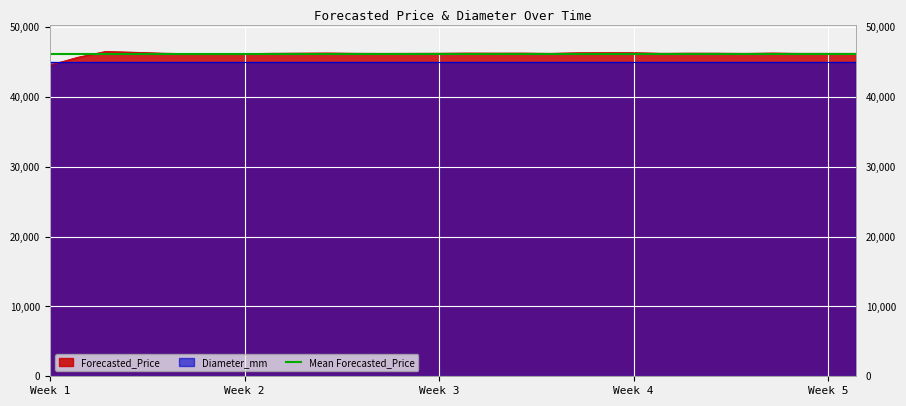

What is the maximum value for Forecasted_Price?

46542.1